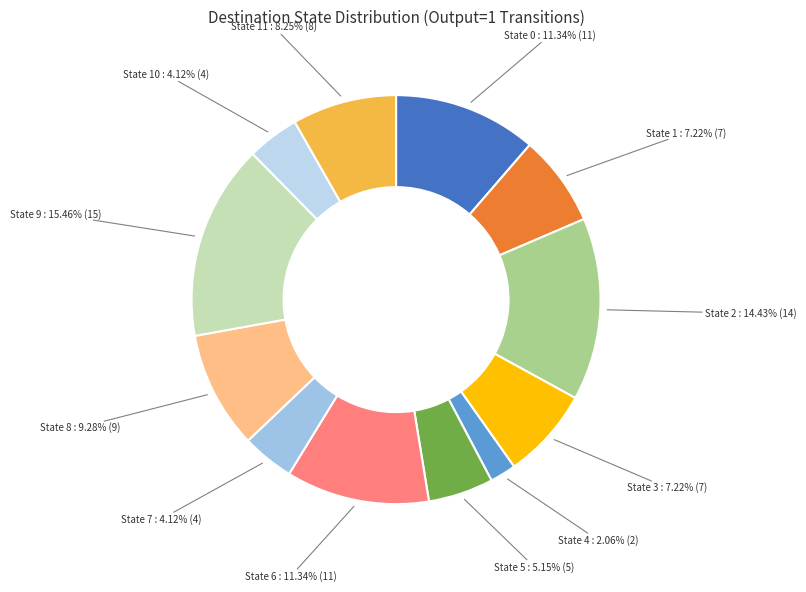

Which slice is the largest?

State 9 : 15.46% (15)